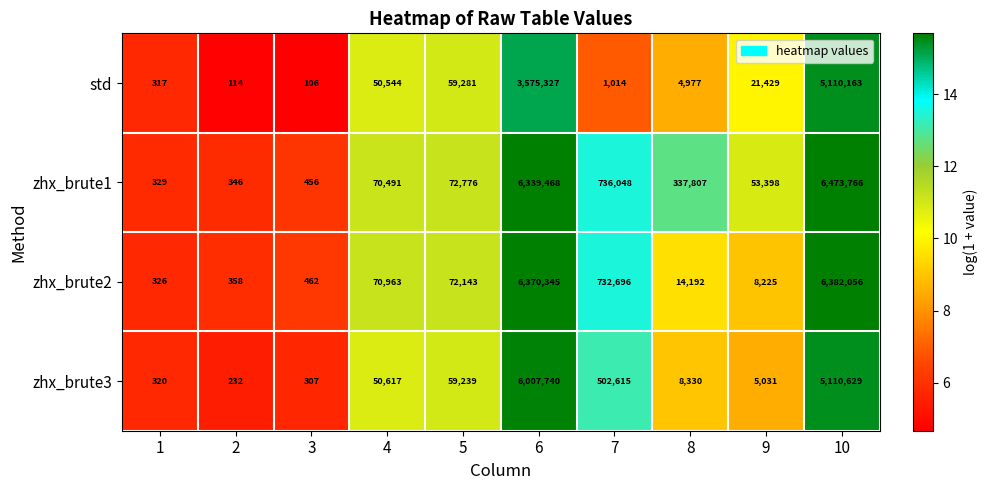

Rank the series at 5 from lowest to highest value.

zhx_brute3, std, zhx_brute2, zhx_brute1